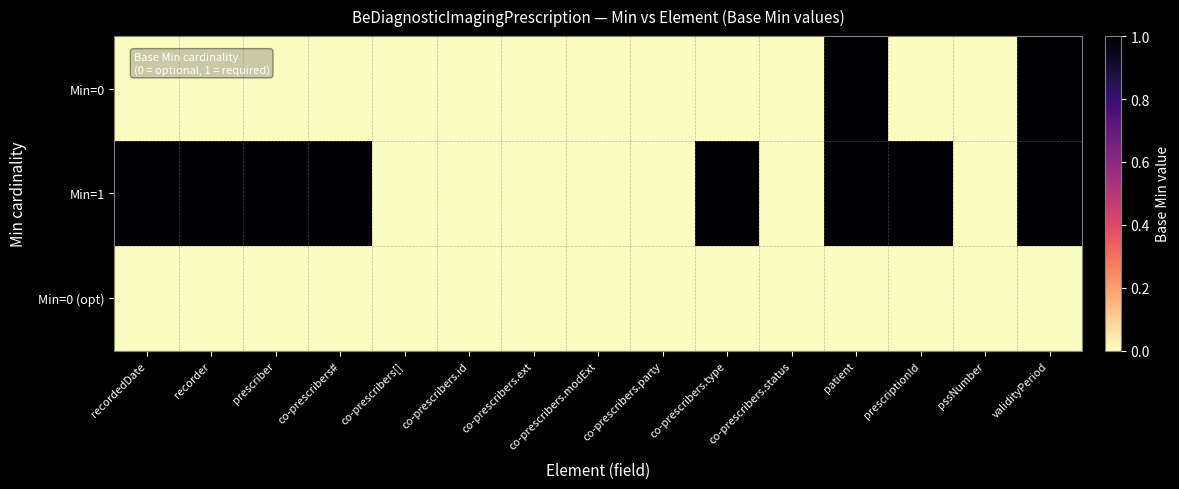

Reading left to right, transcribe all the data shown in this chart.

Min=0: recordedDate=0	recorder=0	prescriber=0	co-prescribers#=0	co-prescribers[]=0	co-prescribers.id=0	co-prescribers.ext=0	co-prescribers.modExt=0	co-prescribers.party=0	co-prescribers.type=0	co-prescribers.status=0	patient=1	prescriptionId=0	pssNumber=0	validityPeriod=1
Min=1: recordedDate=1	recorder=1	prescriber=1	co-prescribers#=1	co-prescribers[]=0	co-prescribers.id=0	co-prescribers.ext=0	co-prescribers.modExt=0	co-prescribers.party=0	co-prescribers.type=1	co-prescribers.status=0	patient=1	prescriptionId=1	pssNumber=0	validityPeriod=1
Min=0 (opt): recordedDate=0	recorder=0	prescriber=0	co-prescribers#=0	co-prescribers[]=0	co-prescribers.id=0	co-prescribers.ext=0	co-prescribers.modExt=0	co-prescribers.party=0	co-prescribers.type=0	co-prescribers.status=0	patient=0	prescriptionId=0	pssNumber=0	validityPeriod=0